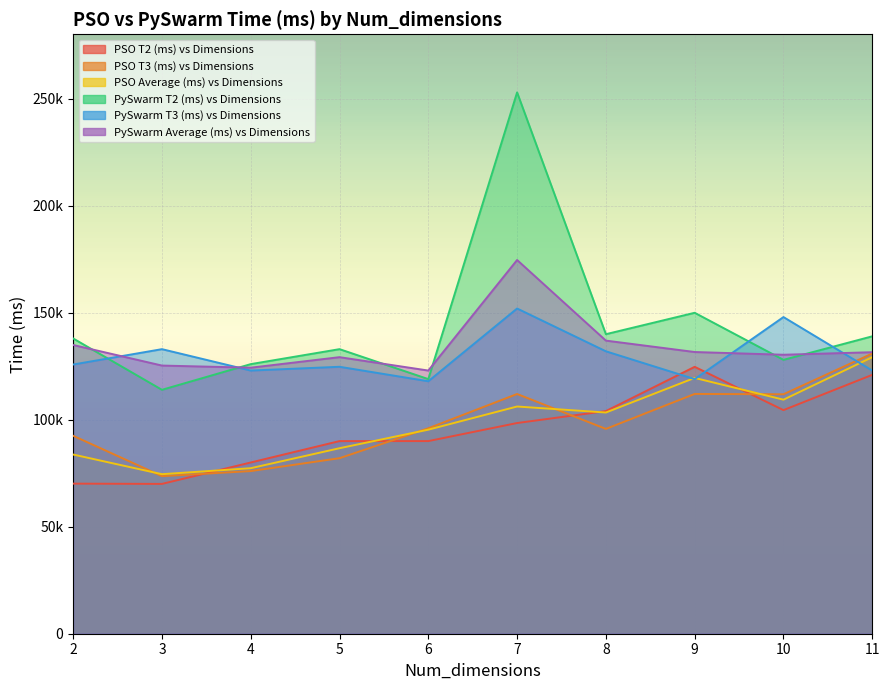

Reading left to right, extract all data points from this chart.

PSO T2 (ms) vs Dimensions: 2=70109.0	3=69986.0	4=79986.0	5=89979.0	6=89980.0	7=98418.0	8=103993.0	9=124673.0	10=104445.0	11=120926.0
PSO T3 (ms) vs Dimensions: 2=92460.0	3=73593.0	4=75970.0	5=81991.0	6=95968.0	7=111976.0	8=95668.0	9=112003.0	10=111852.0	11=130884.0
PSO Average (ms) vs Dimensions: 2=83701.7	3=74521.0	4=77314.7	5=86650.3	6=95310.0	7=106130.3	8=103323.7	9=119496.7	10=109322.0	11=129170.3
PySwarm T2 (ms) vs Dimensions: 2=137920.0	3=113934.0	4=125930.0	5=132926.0	6=118931.0	7=252857.0	8=139916.0	9=149915.0	10=127927.0	11=138921.0
PySwarm T3 (ms) vs Dimensions: 2=125751.0	3=132925.0	4=122929.0	5=124692.0	6=117933.0	7=151912.0	8=131925.0	9=118932.0	10=147916.0	11=122932.0
PySwarm Average (ms) vs Dimensions: 2=134862.7	3=125261.7	4=124268.3	5=129181.3	6=122929.3	7=174567.7	8=136915.3	9=131591.3	10=130311.0	11=131501.0